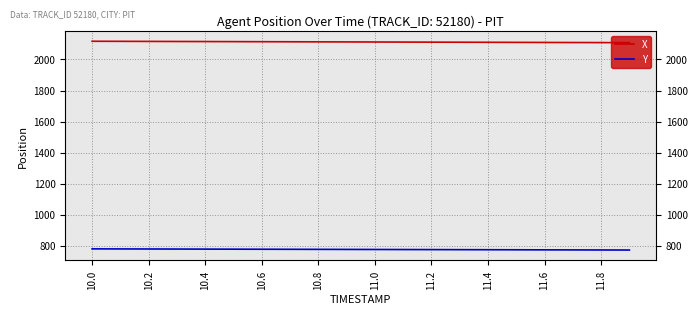

What is the lowest value of the Y series?

772.2